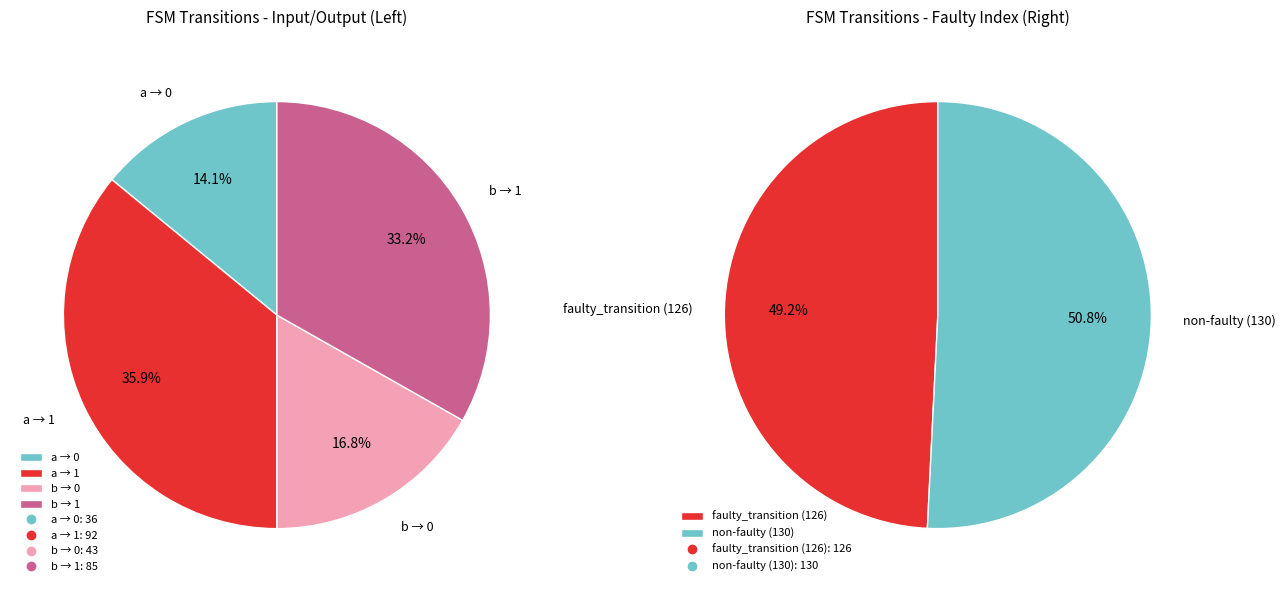

Is input_a (source) the majority of the pie?

No